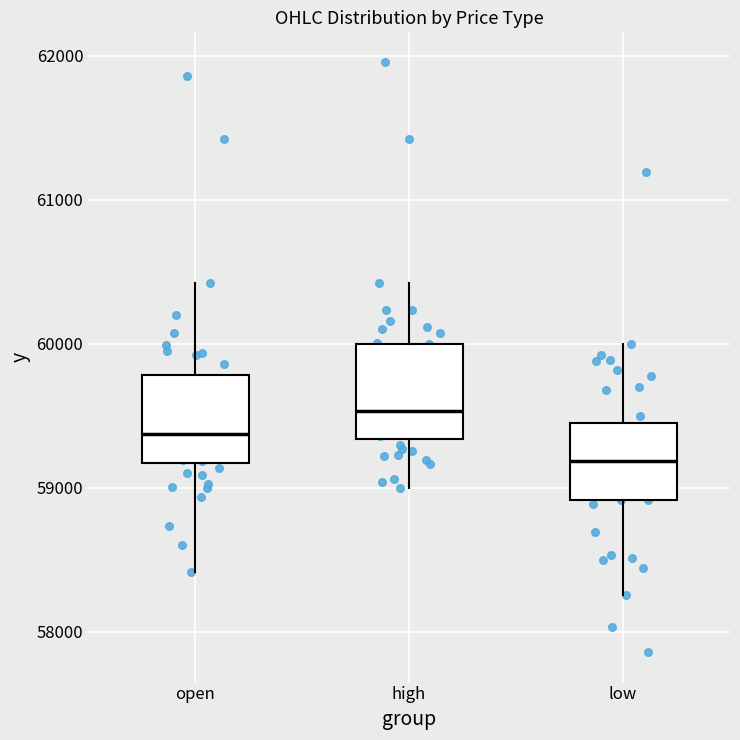

Reading left to right, read every box against the y-axis: the position of its median line, the range the box covers, and the ends of its whiskers. The values are not printed on the chart, so give them approximately, as read against the axis.

open: median 59400, box 59200 to 59800, whiskers 58400 to 60400
high: median 59500, box 59300 to 60000, whiskers 59000 to 60400
low: median 59200, box 58900 to 59400, whiskers 58300 to 60000